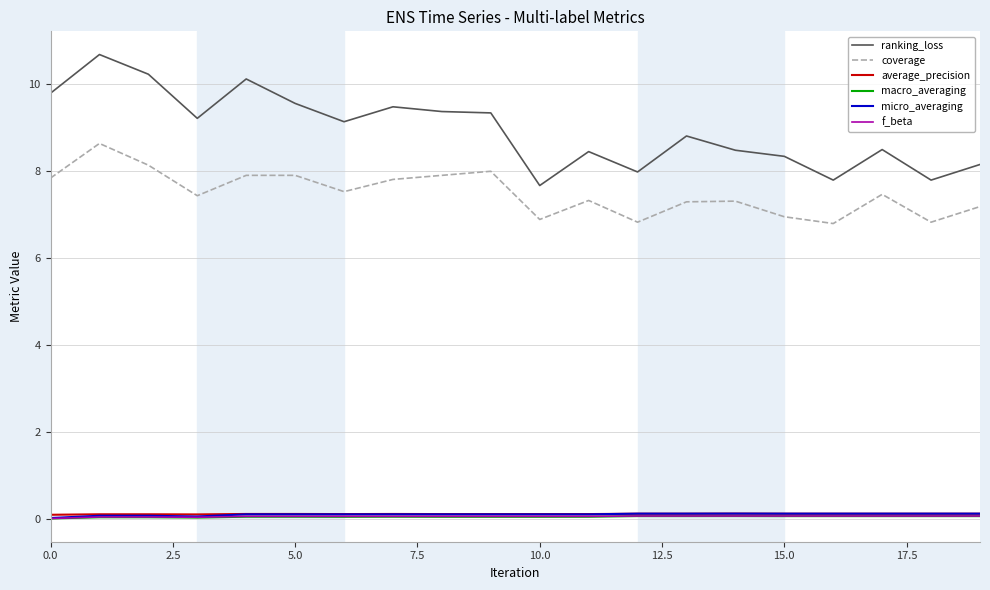

Which series has the widest spread of values?

ranking_loss